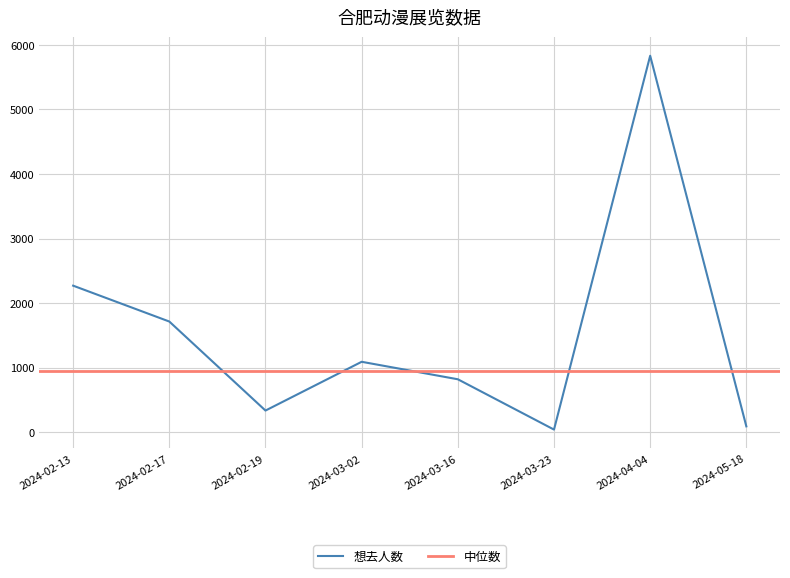

At which label is the value closest to 2935?

2024-02-13